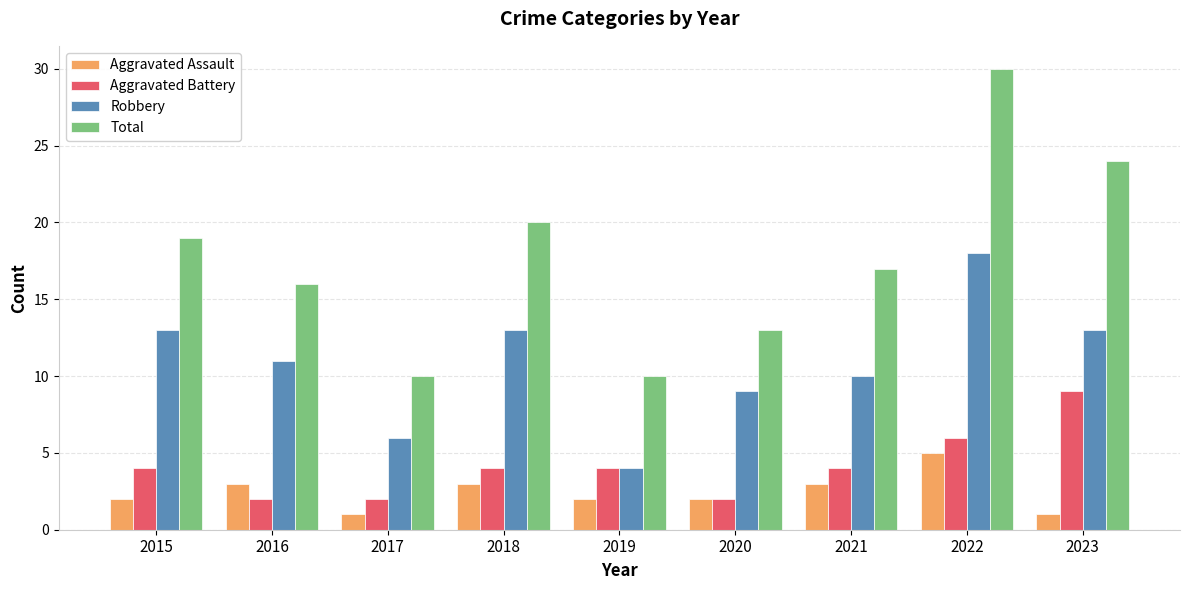

What are all the series names shown in the legend?

Aggravated Assault, Aggravated Battery, Robbery, Total